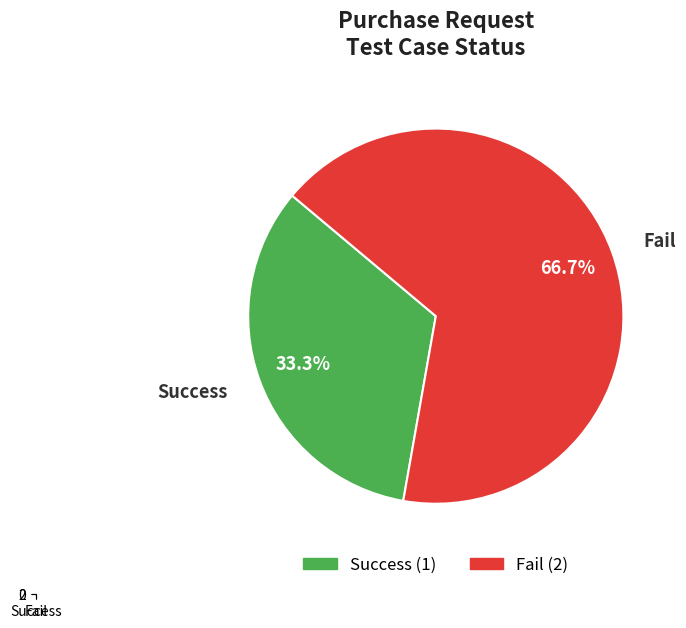

Is Success the majority of the pie?

No